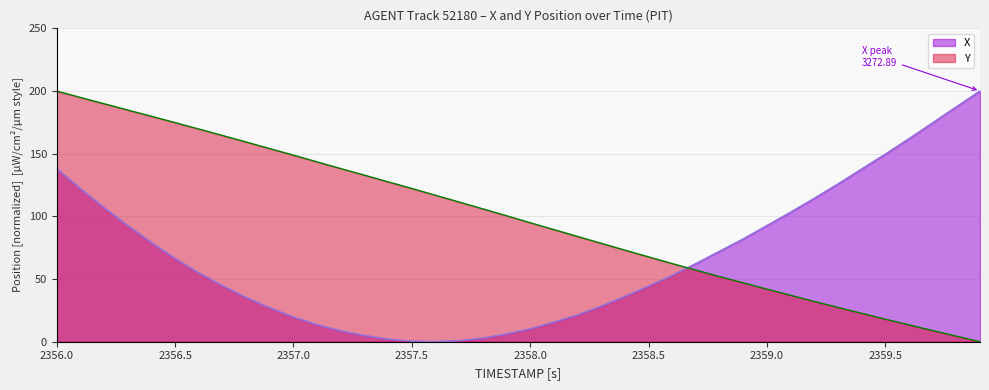

How many lines are shown in the chart?

2